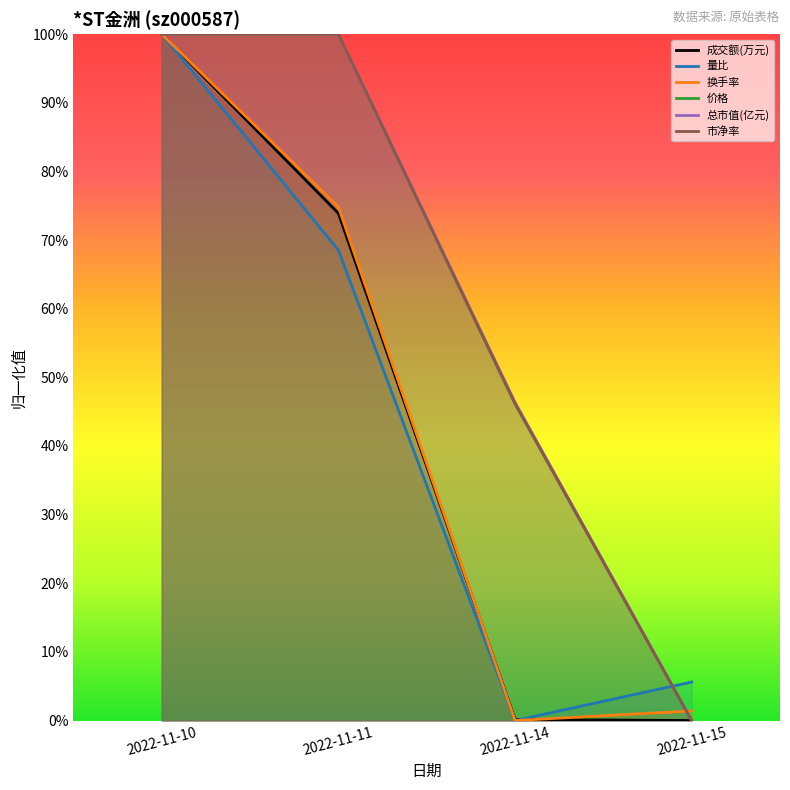

Rank the categories by 成交额(万元) value from highest to lowest.

2022-11-10, 2022-11-11, 2022-11-14, 2022-11-15